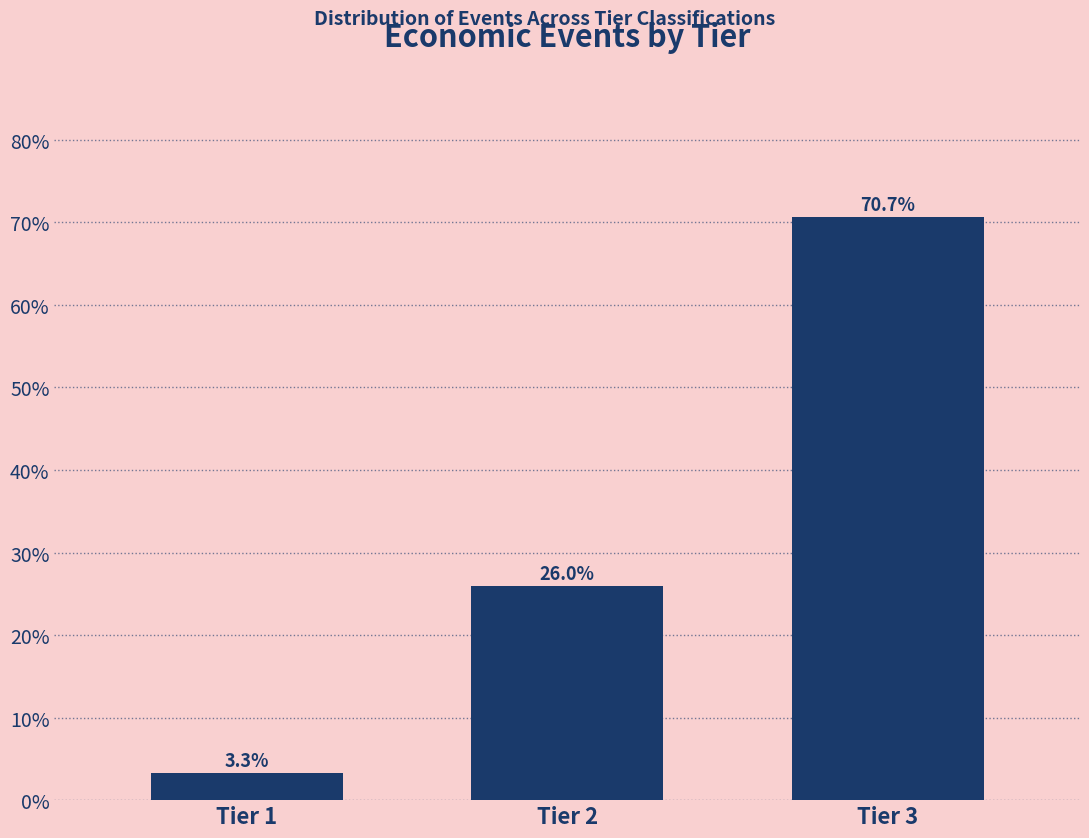

Does the chart contain any negative values?

No